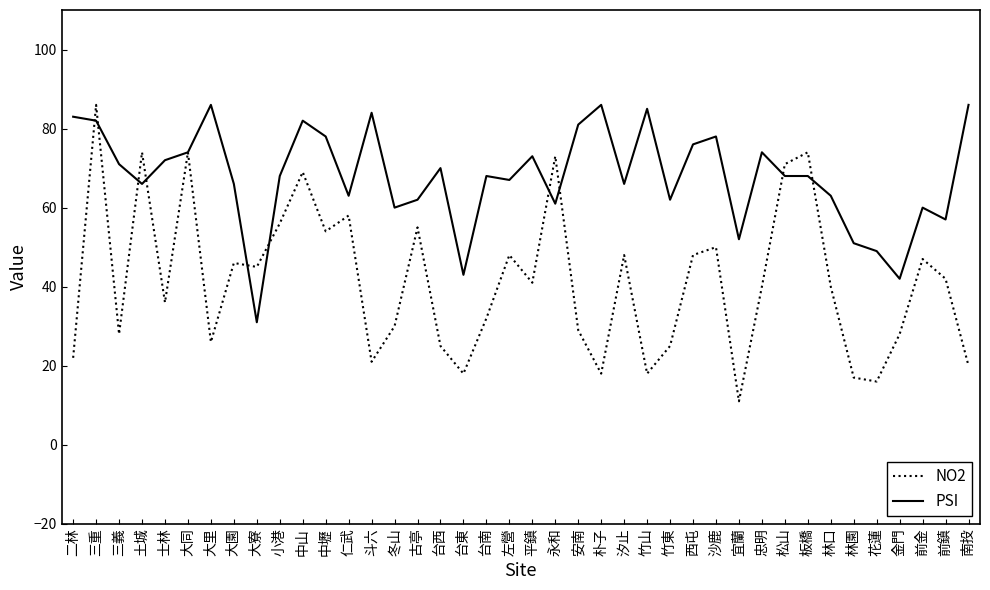

Between which two adjacent categories do NO2 and PSI first intersect?

二林 and 三重